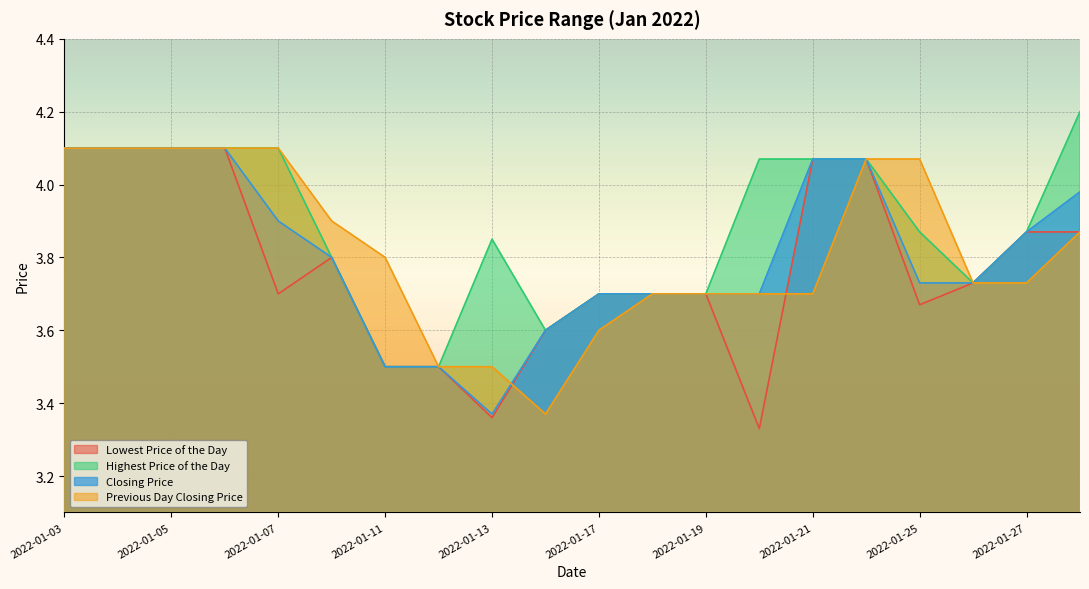

Which series has the widest spread of values?

Lowest Price of the Day